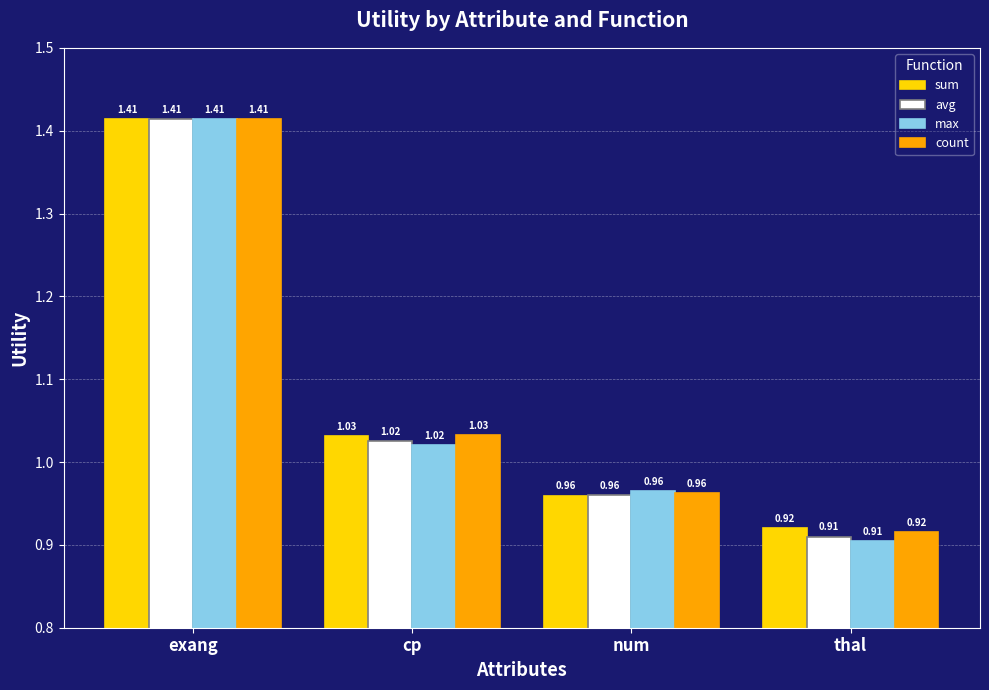

What is the sum of all max values?

4.3